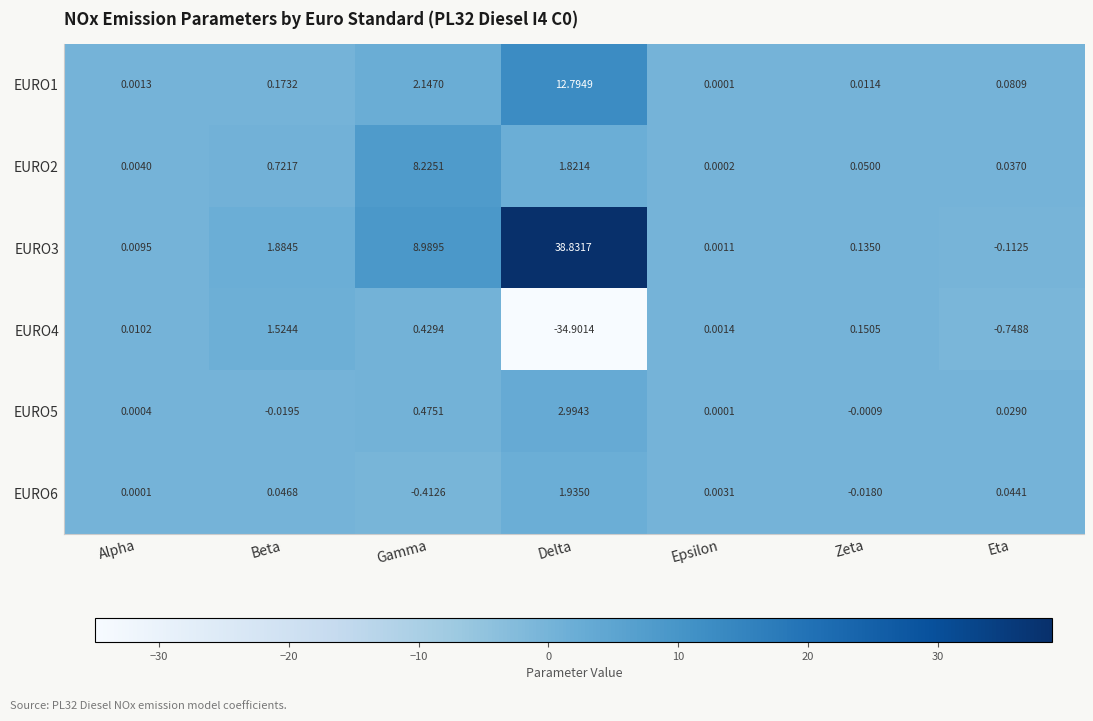

At which category is the sum across all series the highest?

Delta